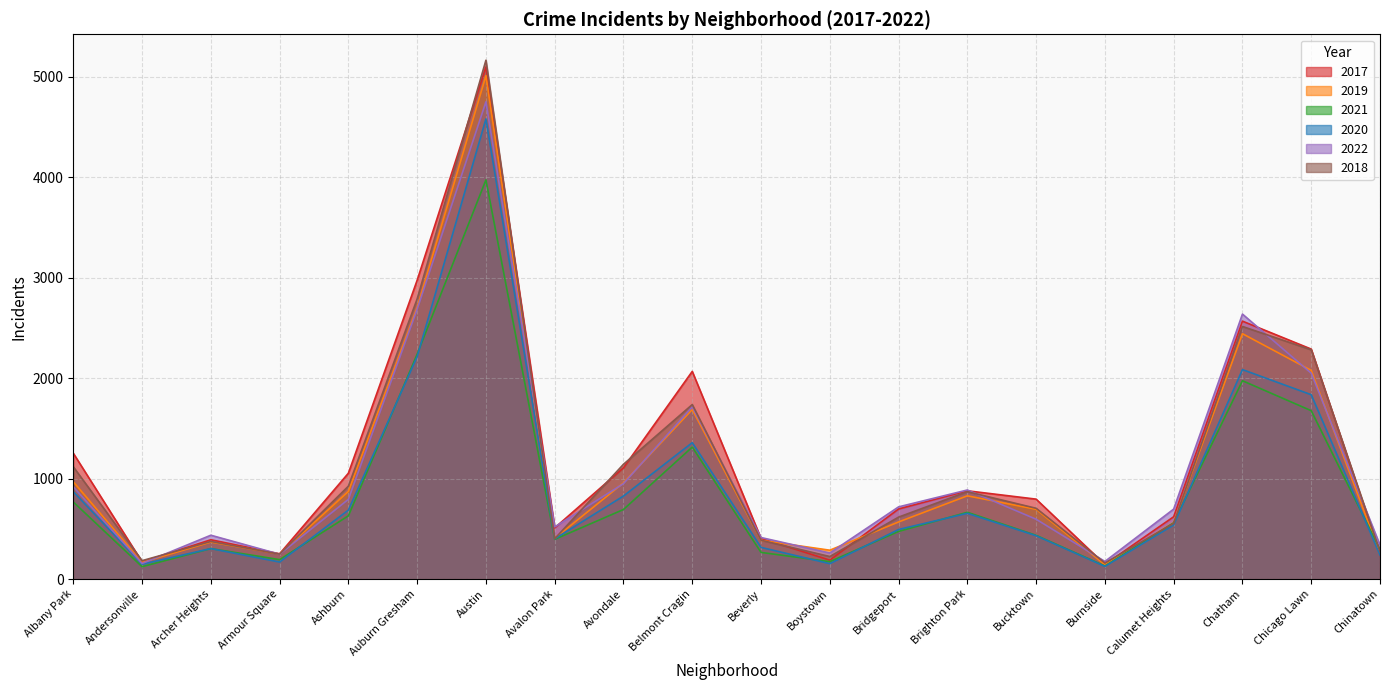

Which has a higher value, Chatham or Chicago Lawn?

Chatham